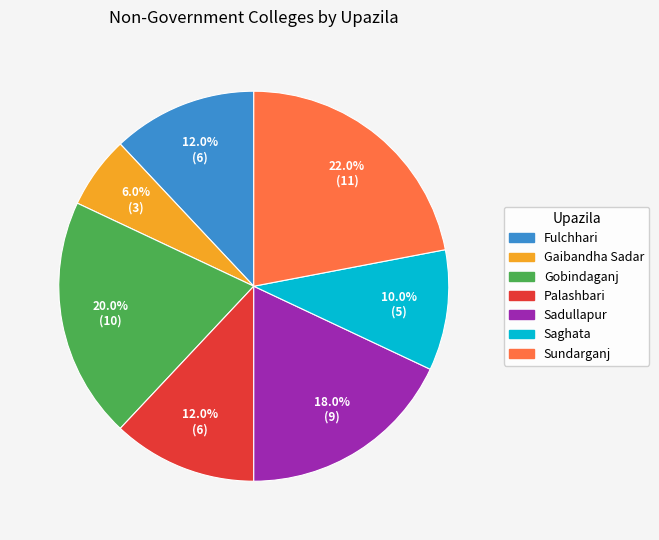

Approximately how many times larger is the value at Sadullapur compared to Palashbari?

1.5